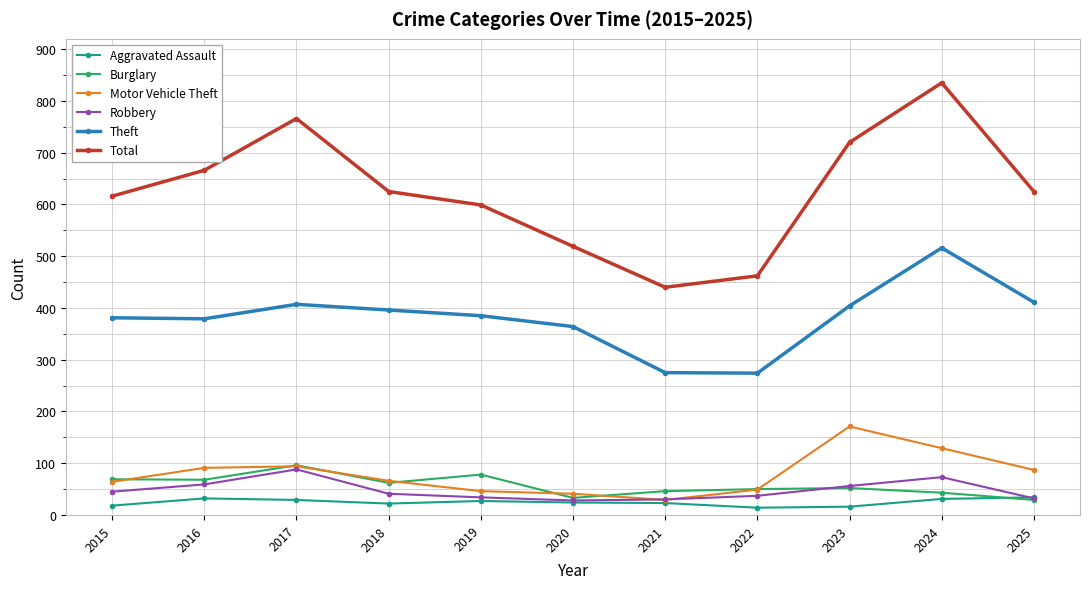

What is the highest value of the Aggravated Assault series?

34